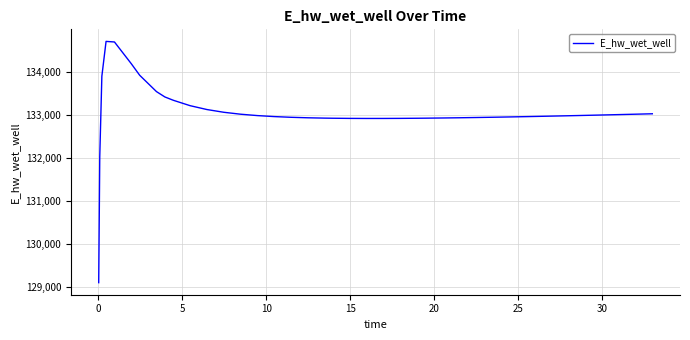

Is this an area chart (filled region under the line)?

No